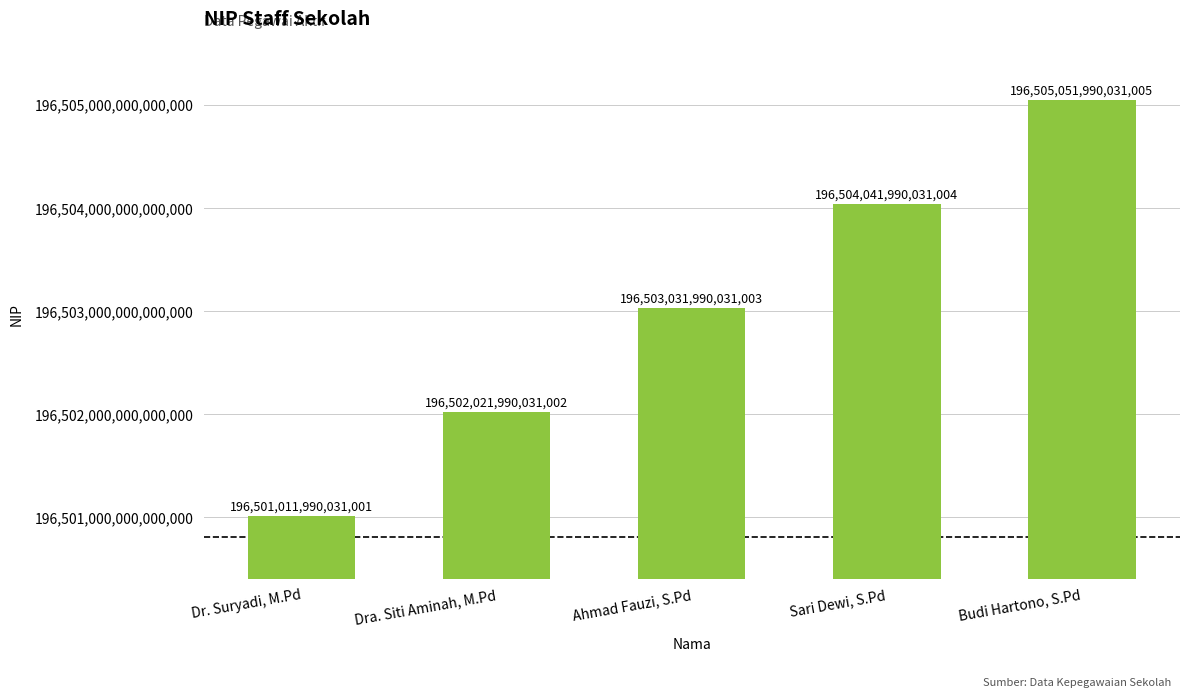

Where is the data nearest to the value 196503031990031008?

Ahmad Fauzi, S.Pd